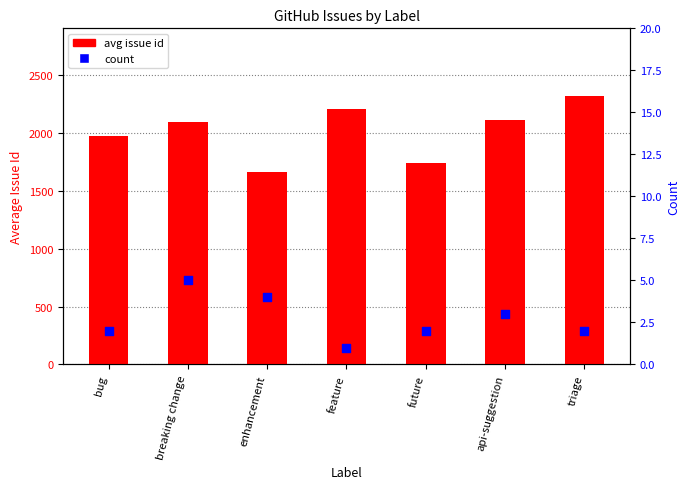

Which series reaches the minimum Y coordinate?

count